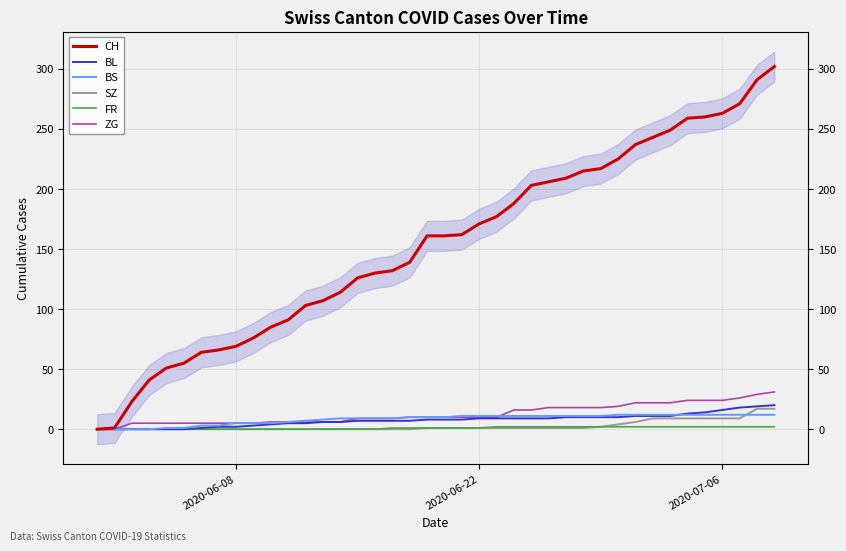

What is the highest value of the CH series?

302